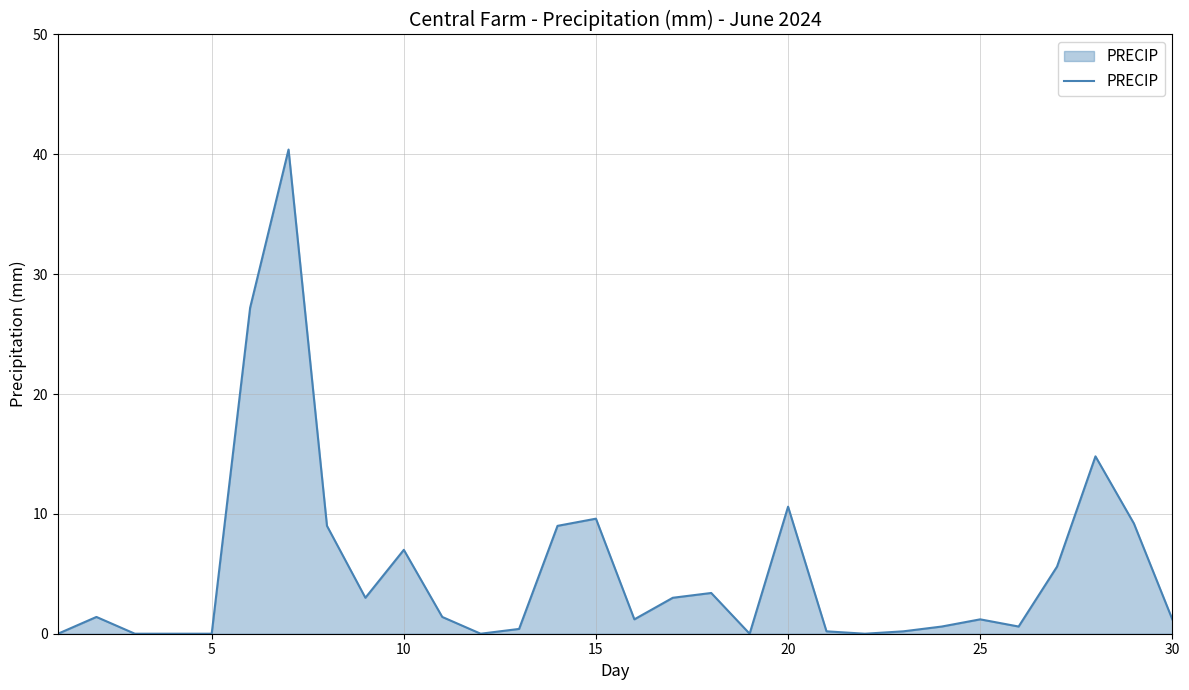

How many lines are shown in the chart?

1